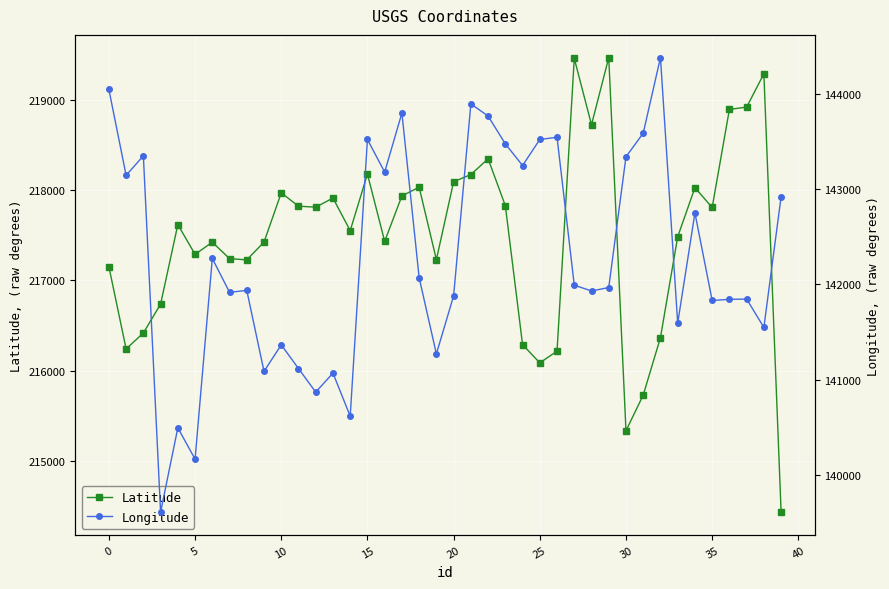

What is the minimum value shown in the chart?

139607